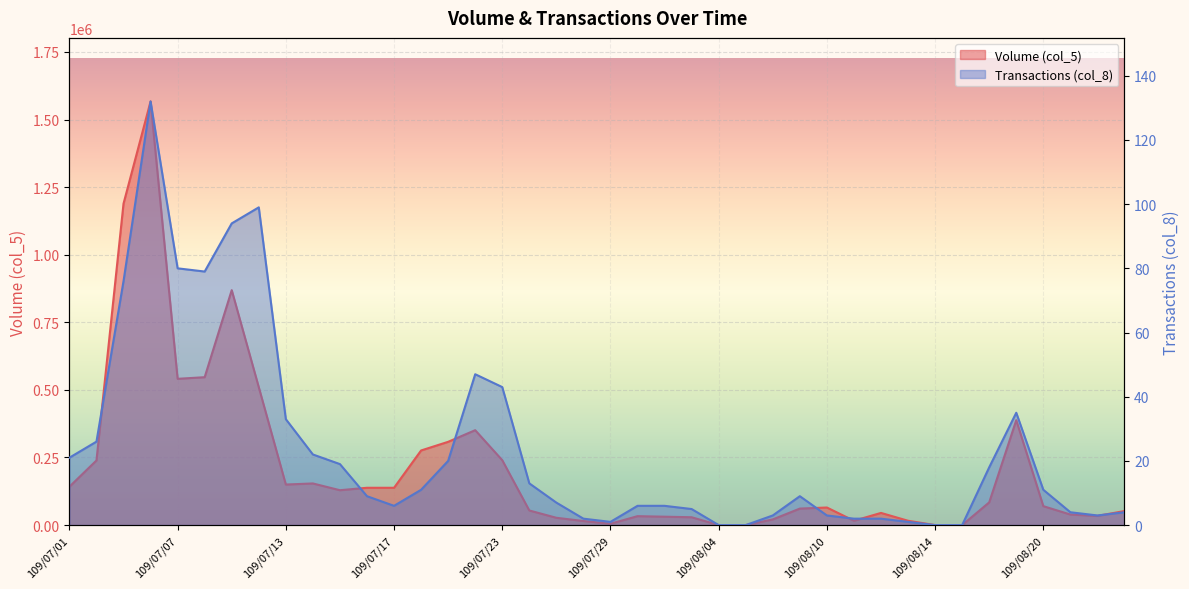

How many interior local peaks does the Volume (col_5) series have?

8